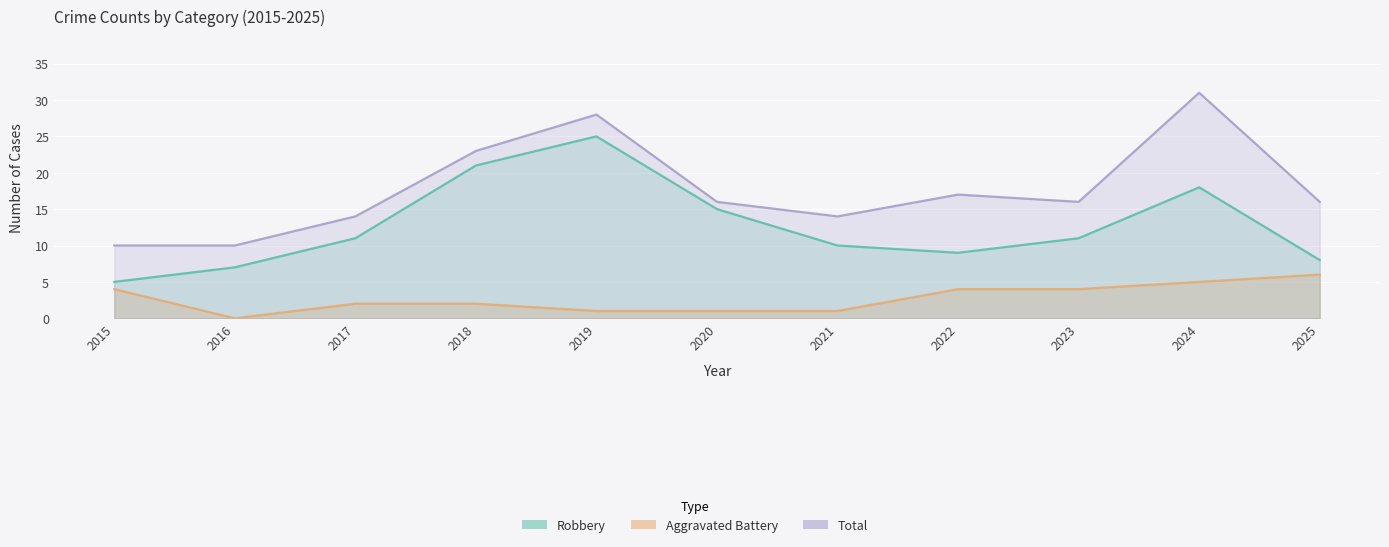

Where does the Total series first go above 16?

2018